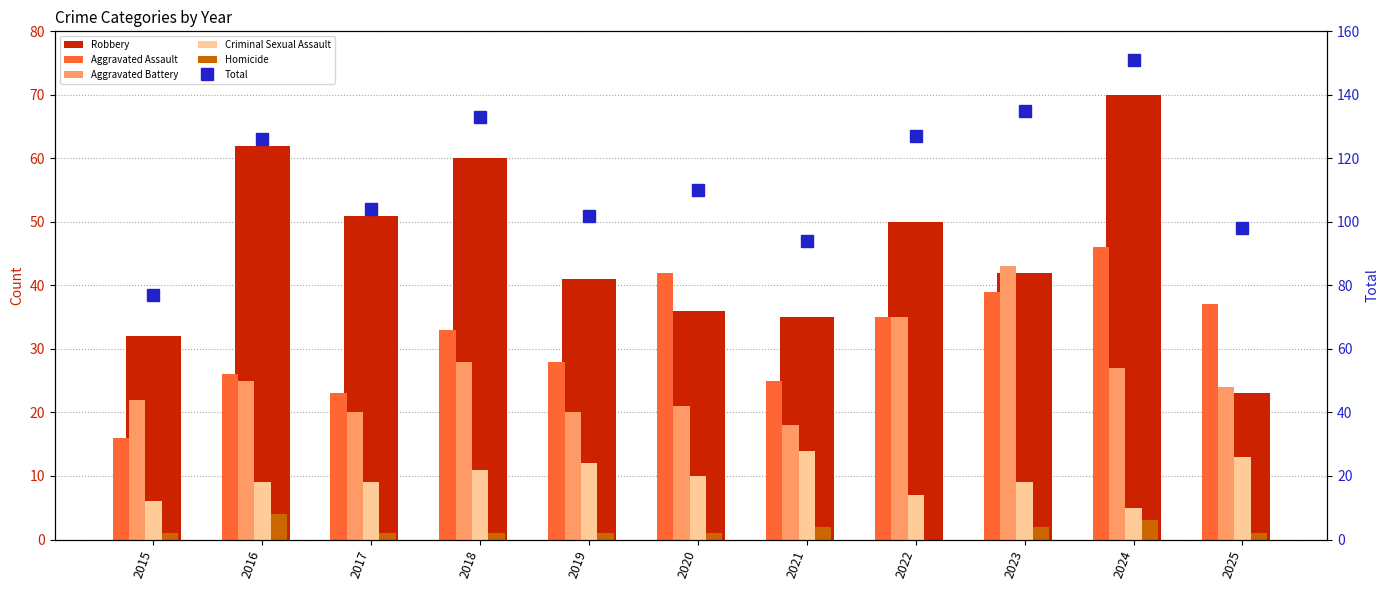

How many categories are shown in the chart?

11